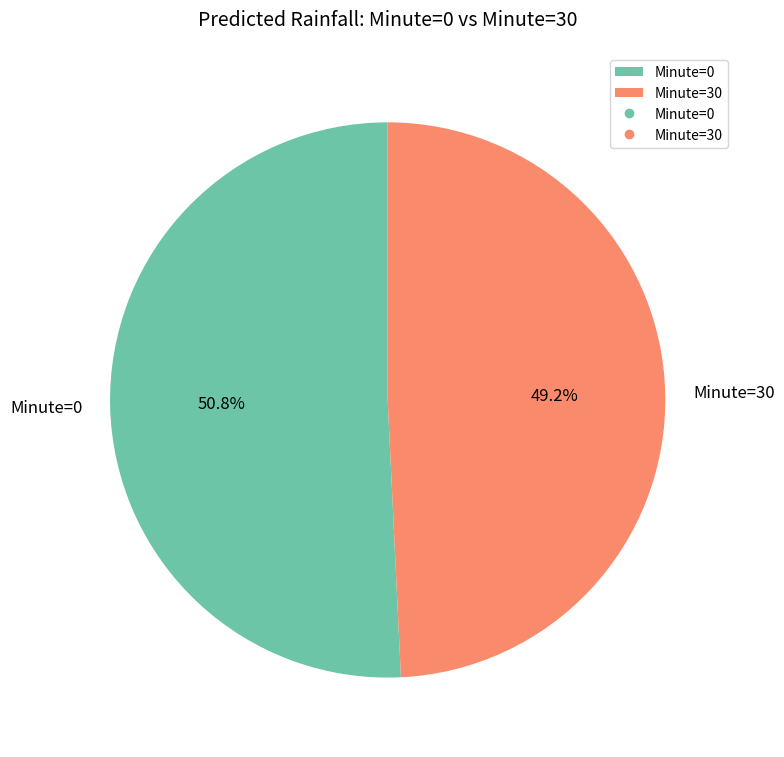

How many segments does this pie chart have?

2